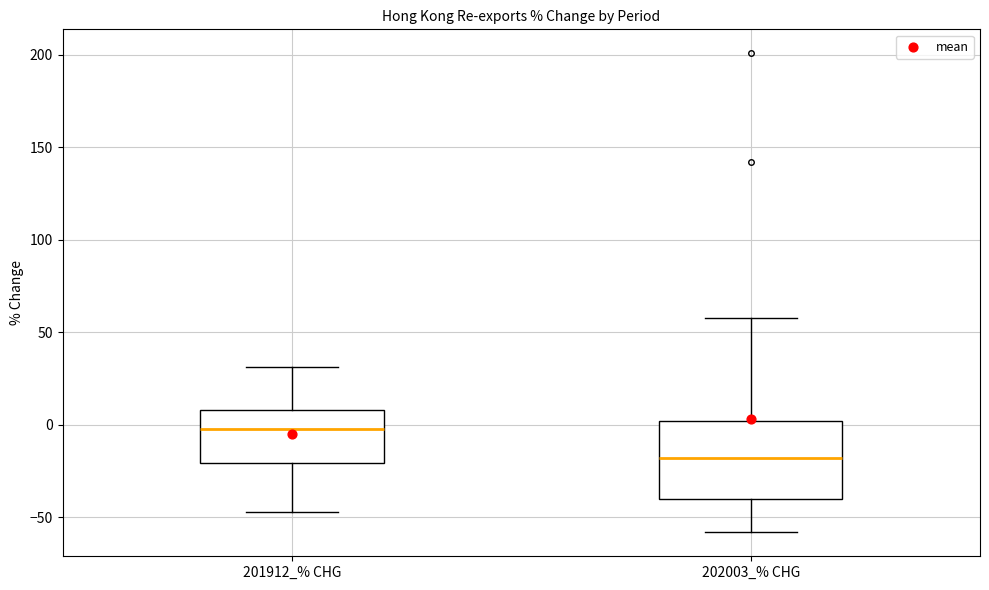

Reading left to right, read every box against the y-axis: the position of its median line, the range the box covers, and the ends of its whiskers. The values are not printed on the chart, so give them approximately, as read against the axis.

201912_% CHG: median 0, box -20 to 10, whiskers -45 to 30
202003_% CHG: median -20, box -40 to 0, whiskers -60 to 60